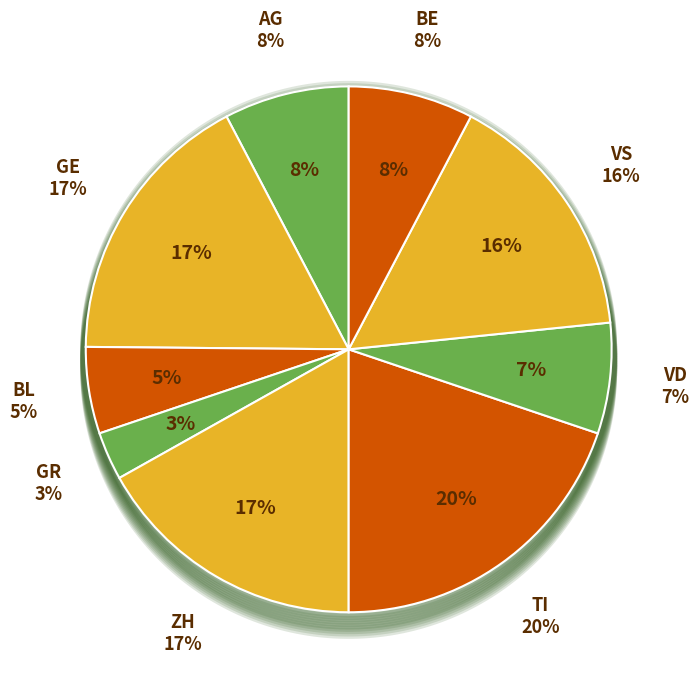

Is there any slice that represents more than half of the pie?

No